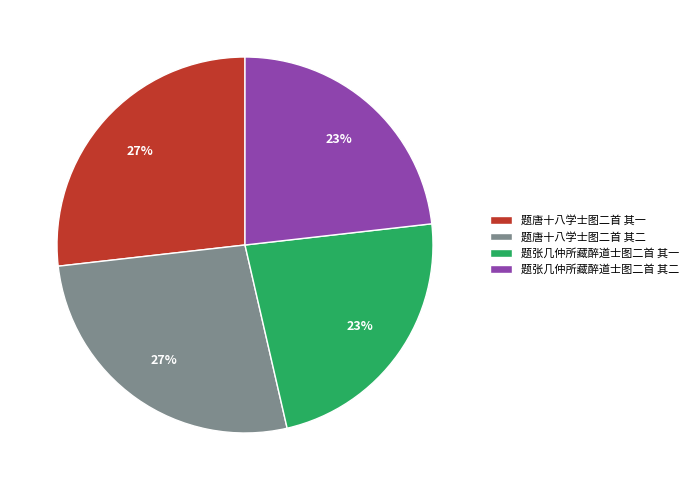

Approximately how many times larger is the value at 题张几仲所藏醉道士图二首 其一 compared to 题张几仲所藏醉道士图二首 其二?

1.0